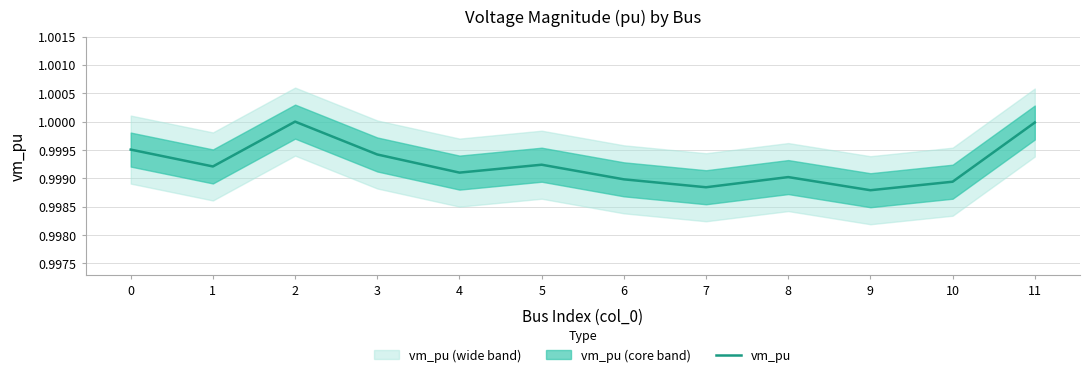

Which category has the lowest value across all series?

9